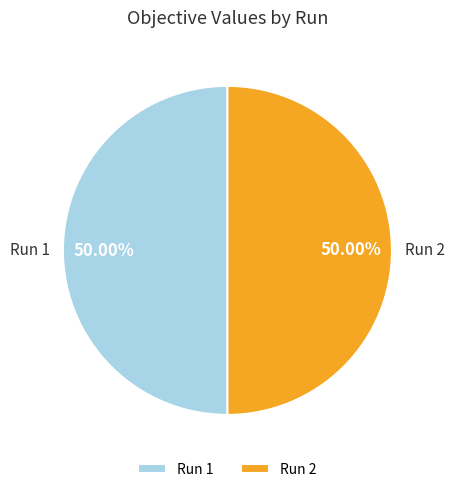

Combined, do Run 2 and Run 1 account for over 50%?

Yes